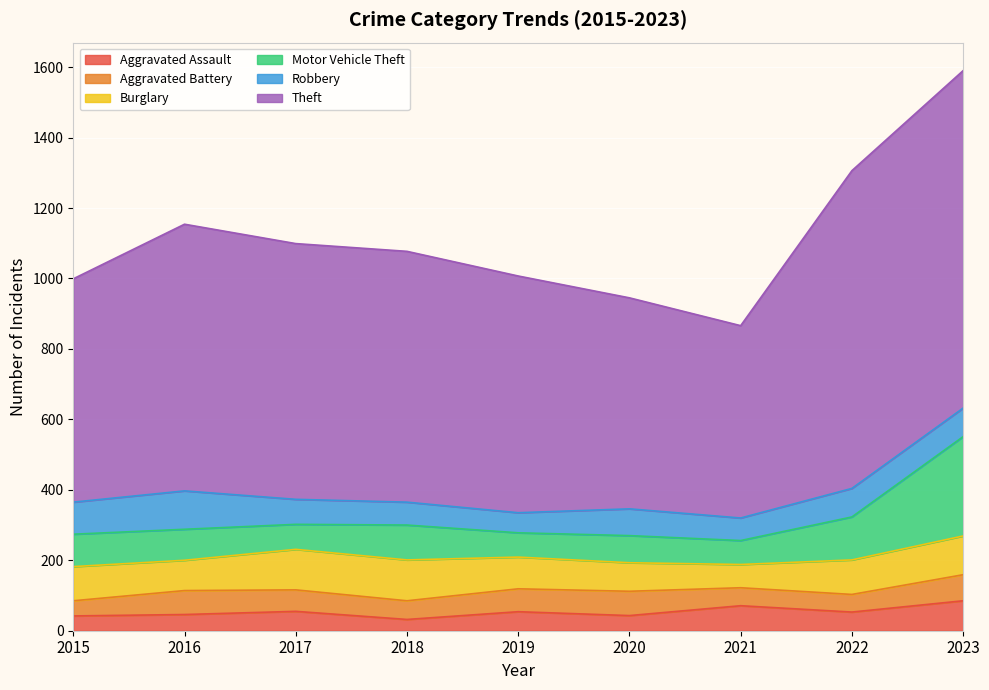

Between 2021 and 2018, which is larger?

2021